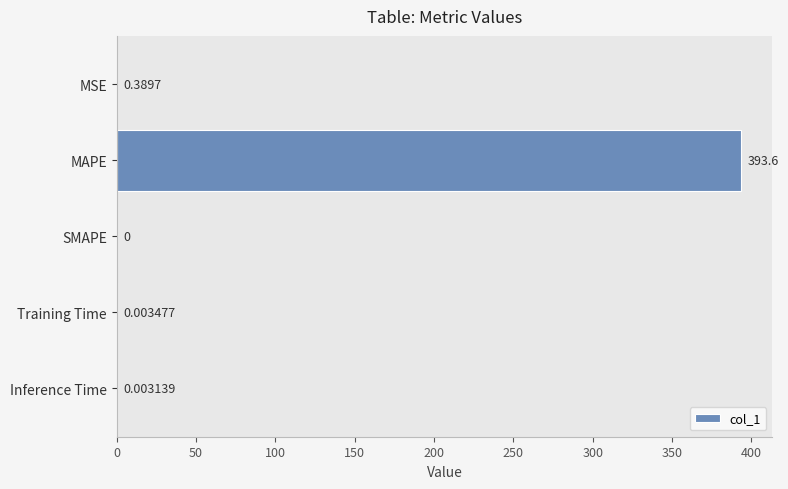

What is the maximum value shown in the chart?

393.6